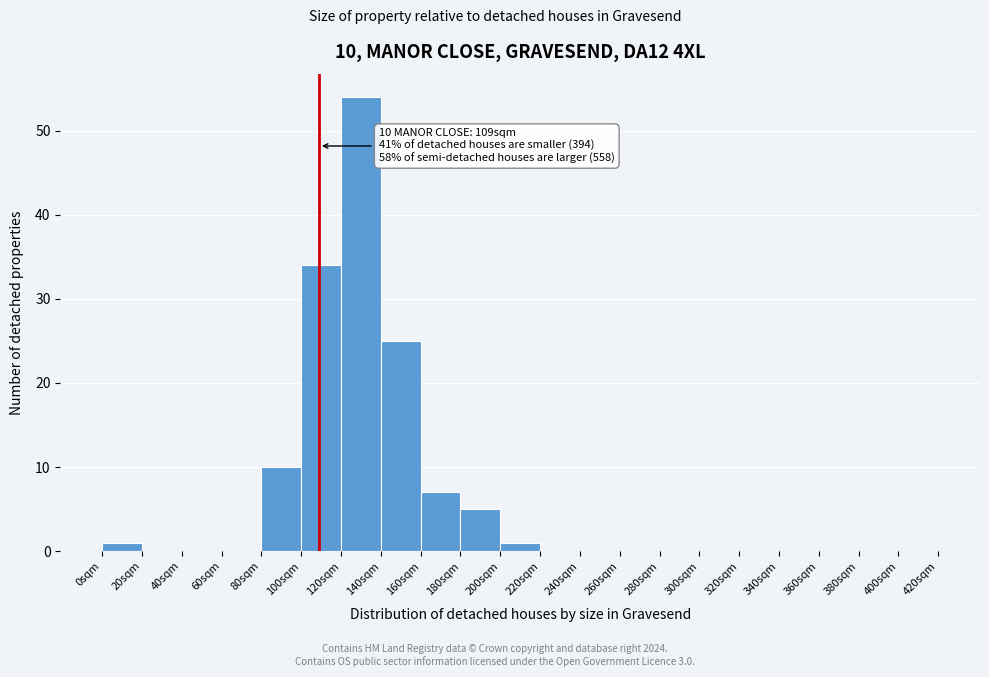

Over which range of the x-axis is the bar tallest?

120 to 140